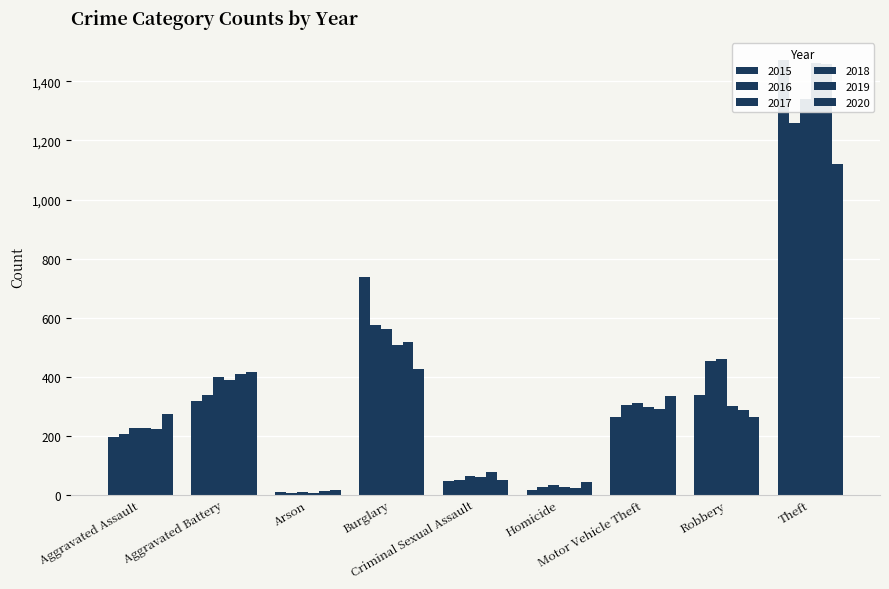

What is the average value of the 2015 series?

377